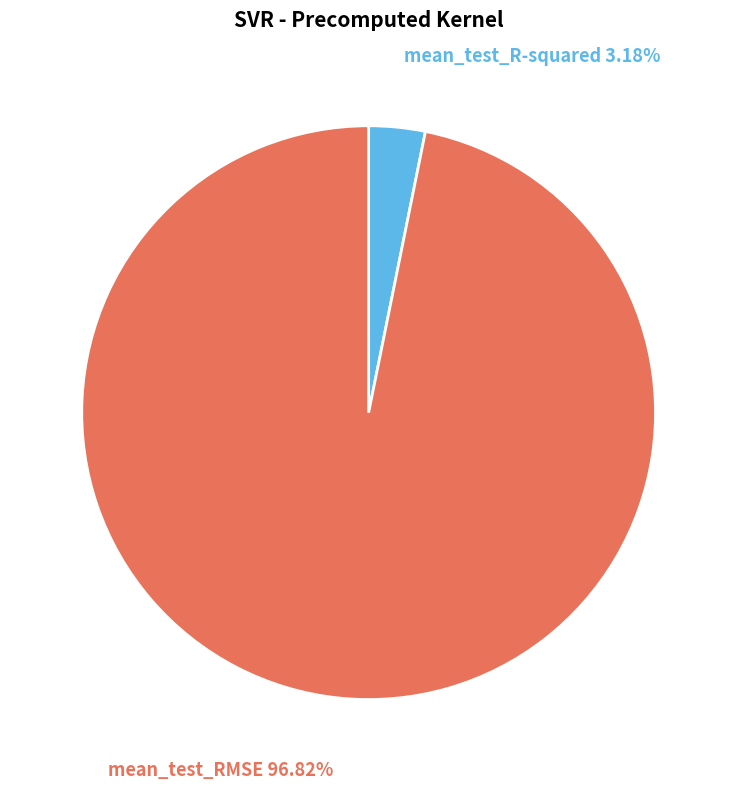

How many segments does this pie chart have?

2